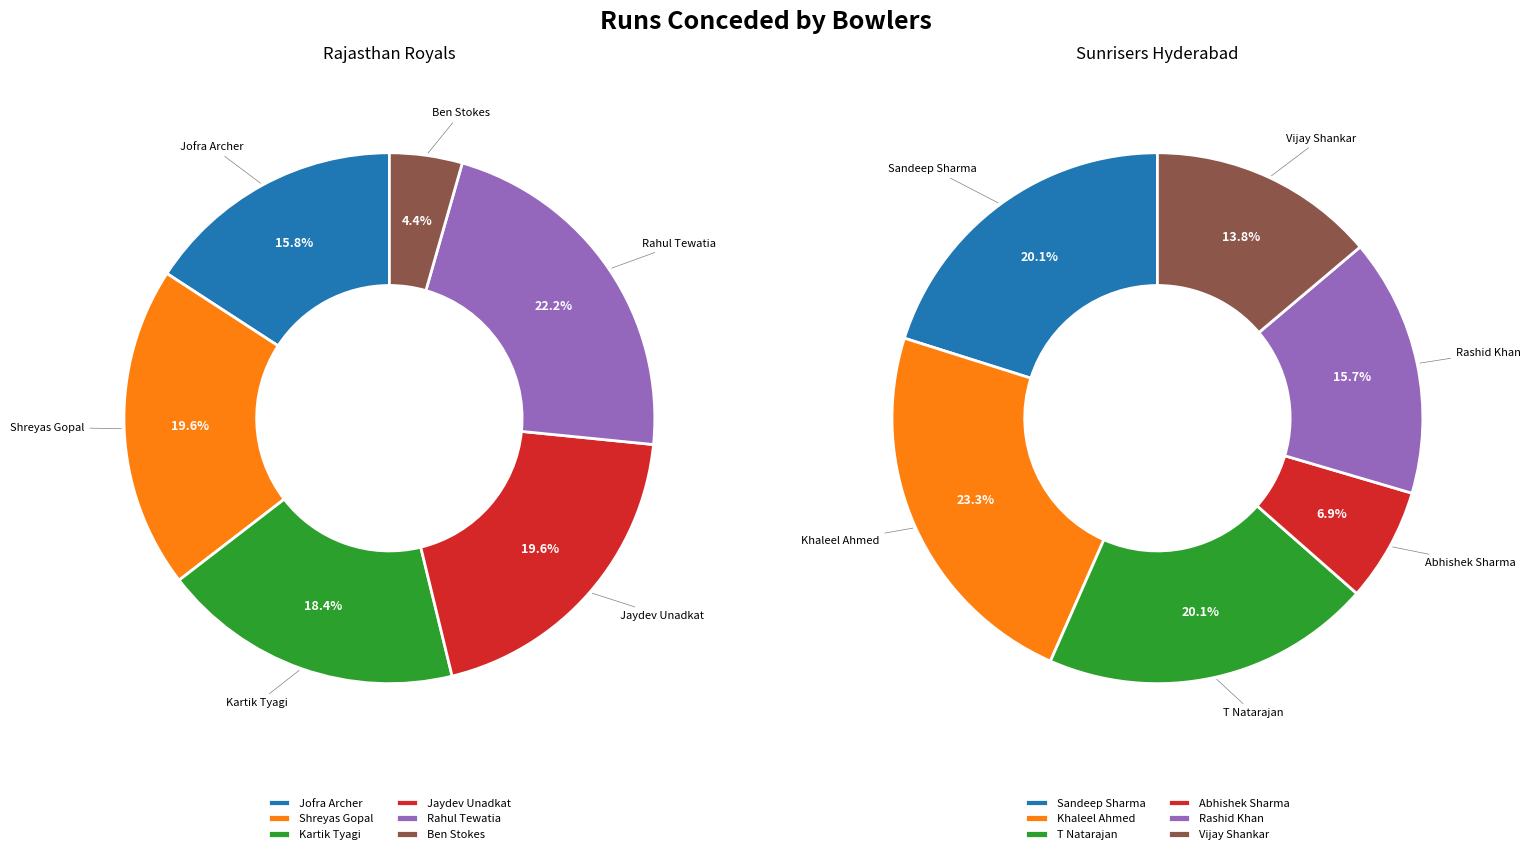

Which category has the biggest portion of the pie?

Khaleel Ahmed